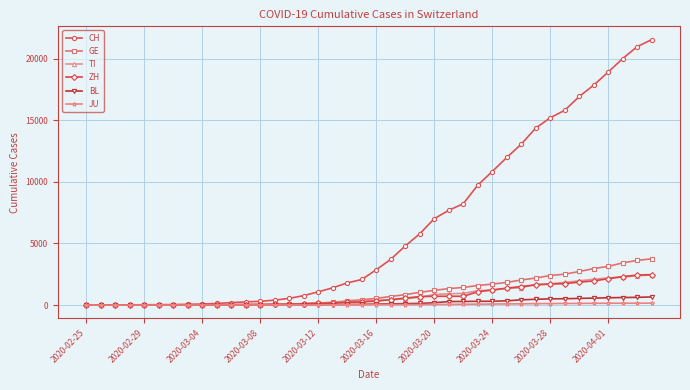

What is the maximum value shown in the chart?

21535